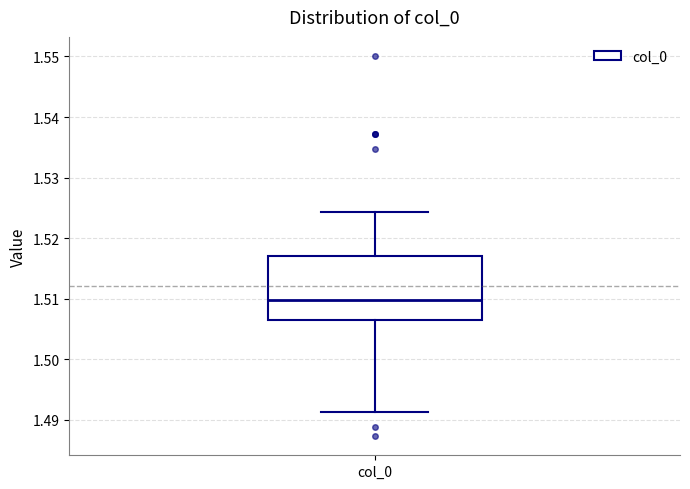

Transcribe this box plot: give where the median line is, the range the box spans, and where the two whiskers end, as read against the y-axis. The values are not printed on the chart, so give them approximately, as read against the axis.

median 1.510, box 1.506 to 1.517, whiskers 1.491 to 1.524